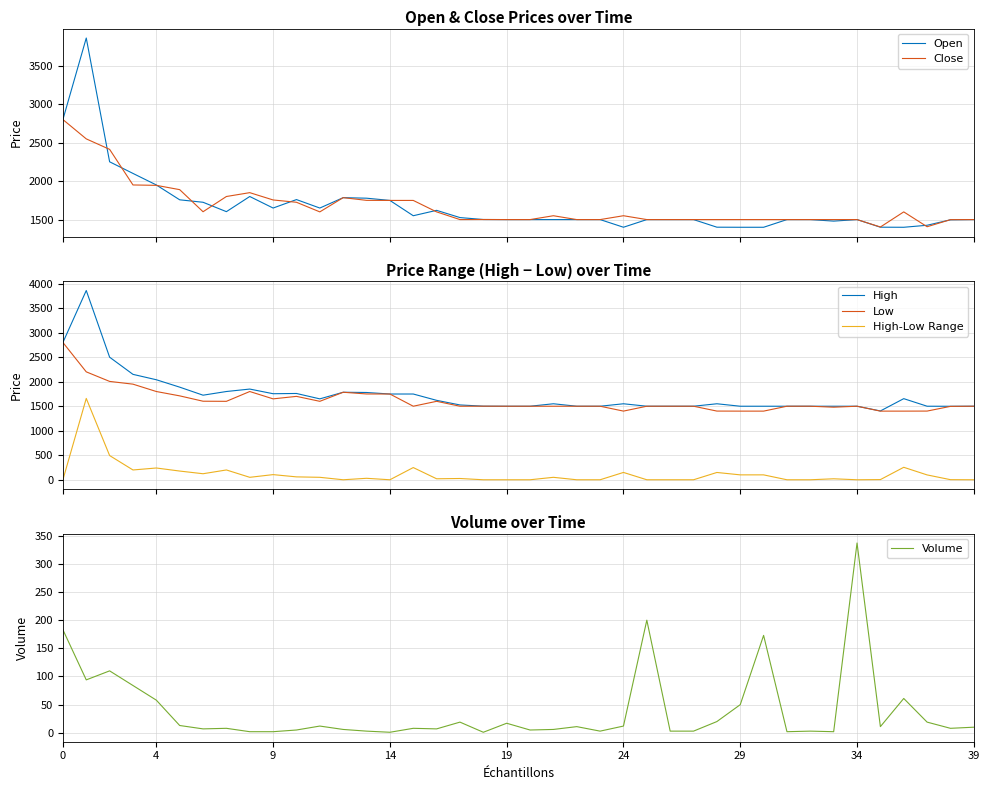

What is the lowest value of the High series?

1403.4